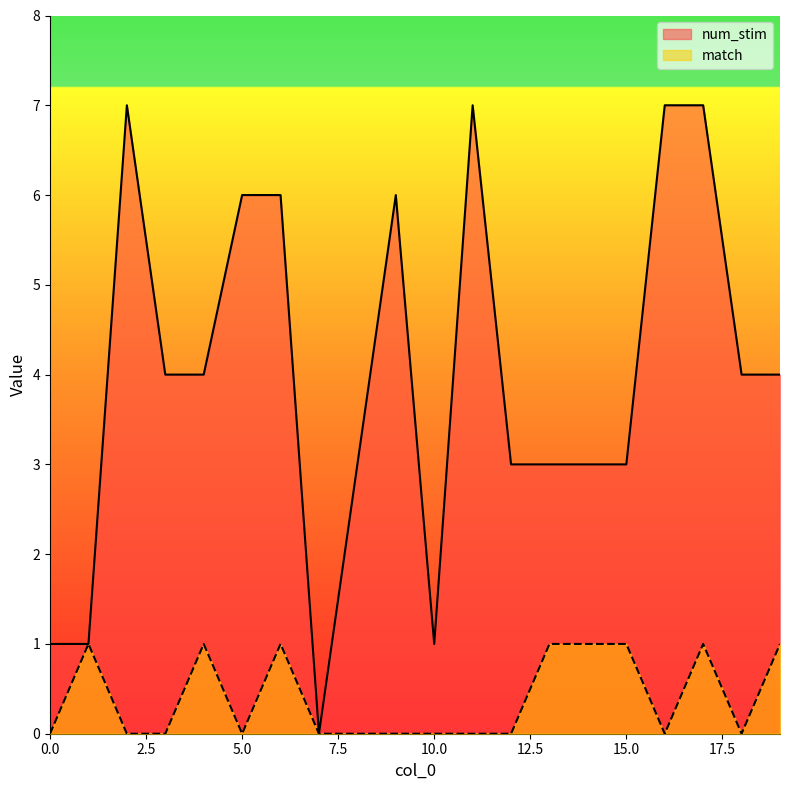

What are all the series names shown in the legend?

num_stim, match